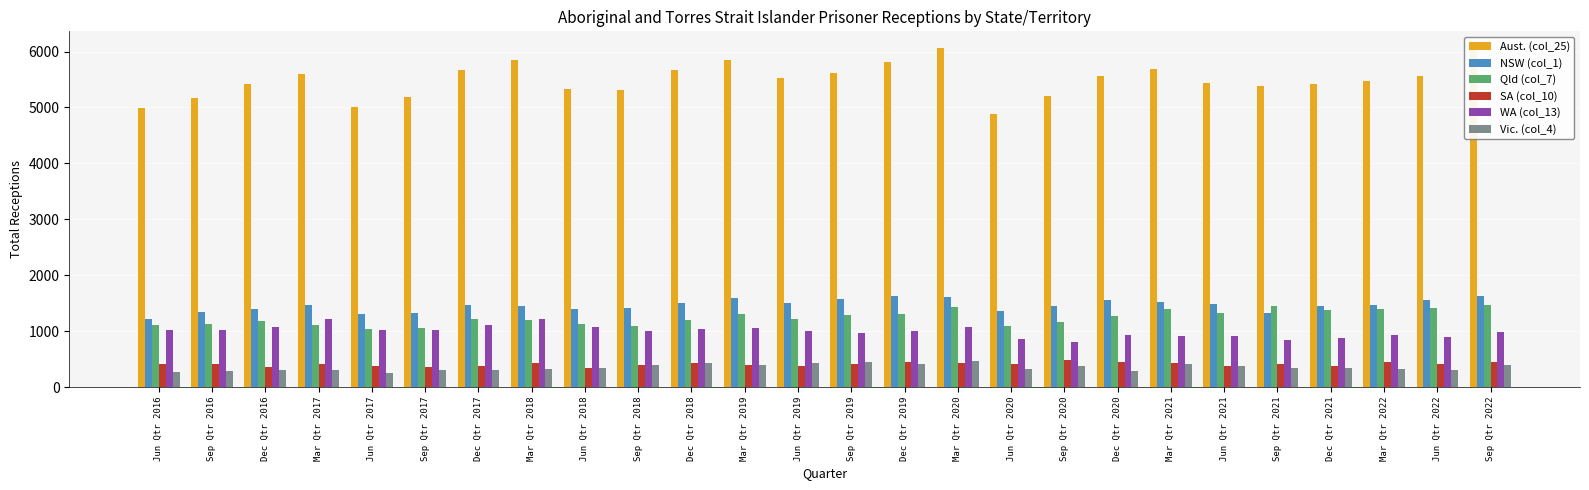

Which series has the widest spread of values?

Aust. (col_25)